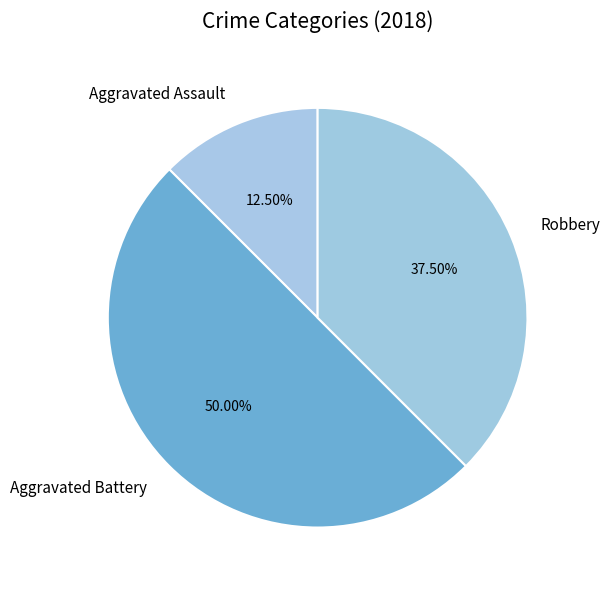

Between Aggravated Battery and Robbery, which is larger?

Aggravated Battery